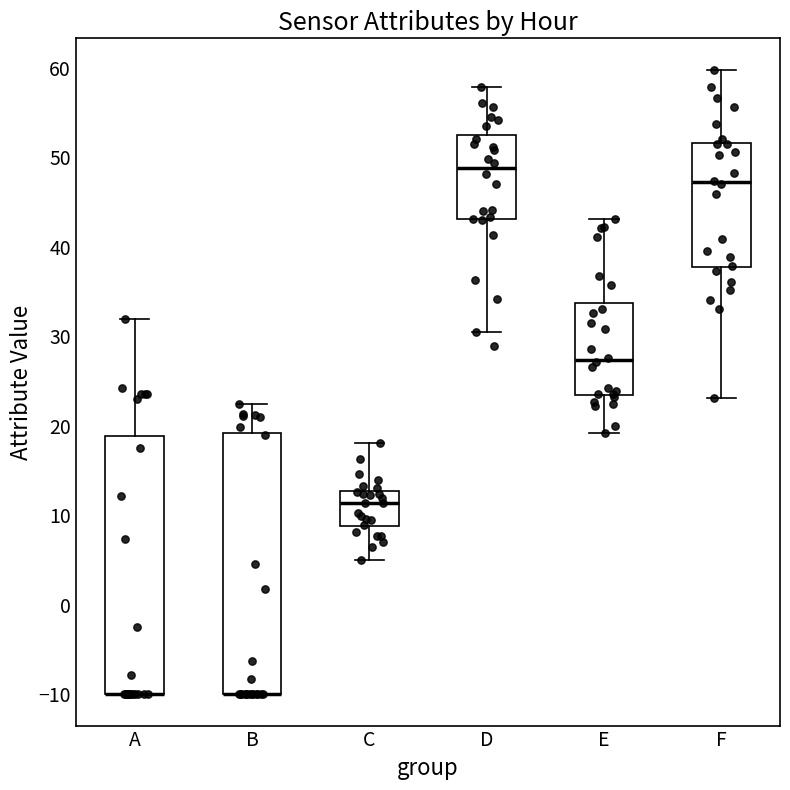

Reading left to right, transcribe this box plot: for each box, give where its median line is, the range the box spans, and where its two whiskers end, as read against the y-axis. The values are not printed on the chart, so give them approximately, as read against the axis.

A: median -10 (drawn on the box's lower edge), box -10 to 19, whiskers -10 to 32
B: median -10 (drawn on the box's lower edge), box -10 to 19, whiskers -10 to 22
C: median 11, box 9 to 13, whiskers 5 to 18
D: median 49, box 43 to 52, whiskers 30 to 58
E: median 27, box 23 to 34, whiskers 19 to 43
F: median 47, box 38 to 52, whiskers 23 to 60